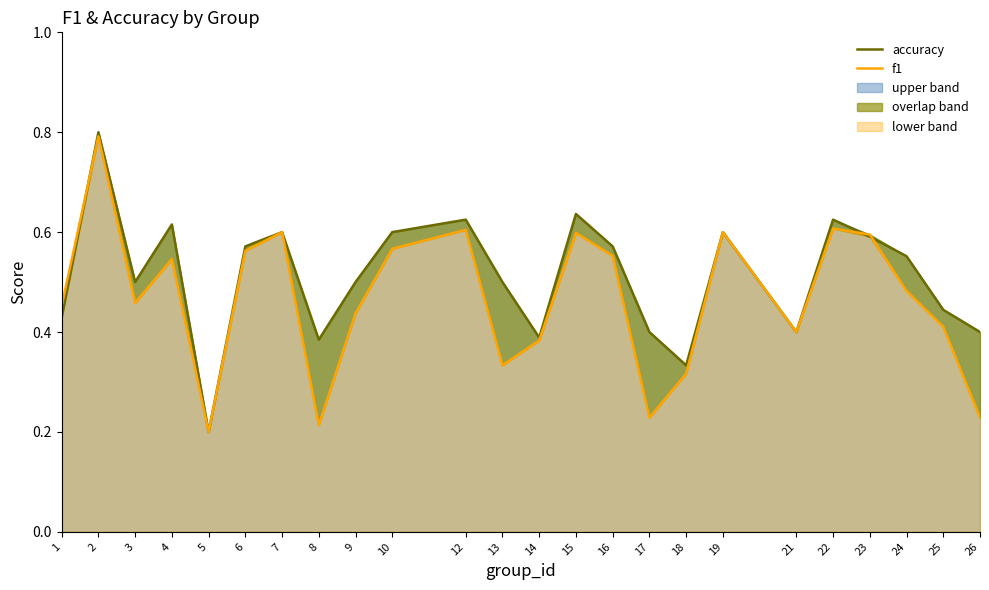

At which category does the chart reach its peak across all series?

2